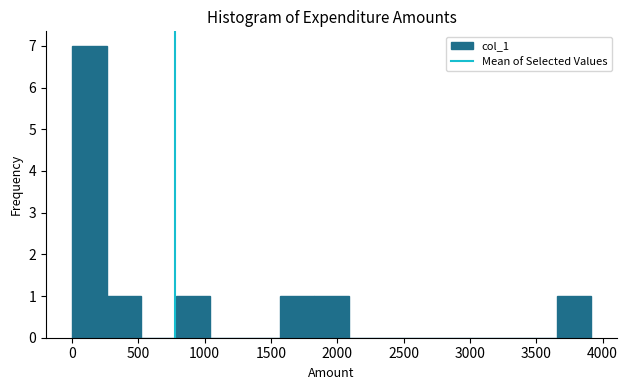

Reading left to right, transcribe this chart: for each bar, give the range it covers on the x-axis and its height. Neither the bar edges nor the heights are printed on the chart, so give them approximately, as read against the axes.

0 to 250: 7
250 to 500: 1
500 to 800: 0
800 to 1050: 1
1050 to 1300: 0
1300 to 1550: 0
1550 to 1850: 1
1850 to 2100: 1
2100 to 2350: 0
2350 to 2600: 0
2600 to 2850: 0
2850 to 3150: 0
3150 to 3400: 0
3400 to 3650: 0
3650 to 3900: 1